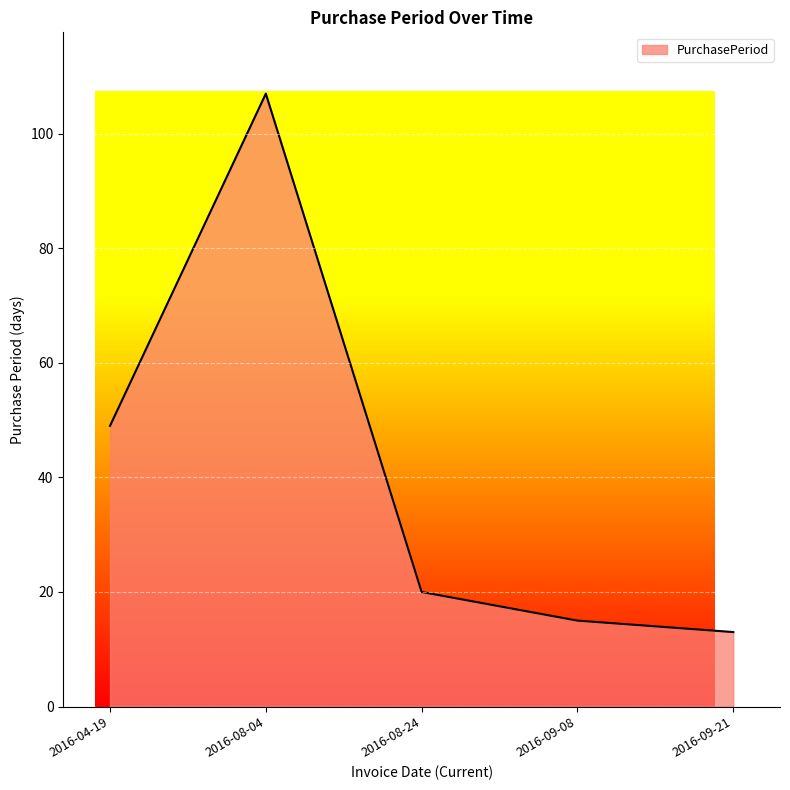

At which label does the data first exceed 20?

2016-04-19